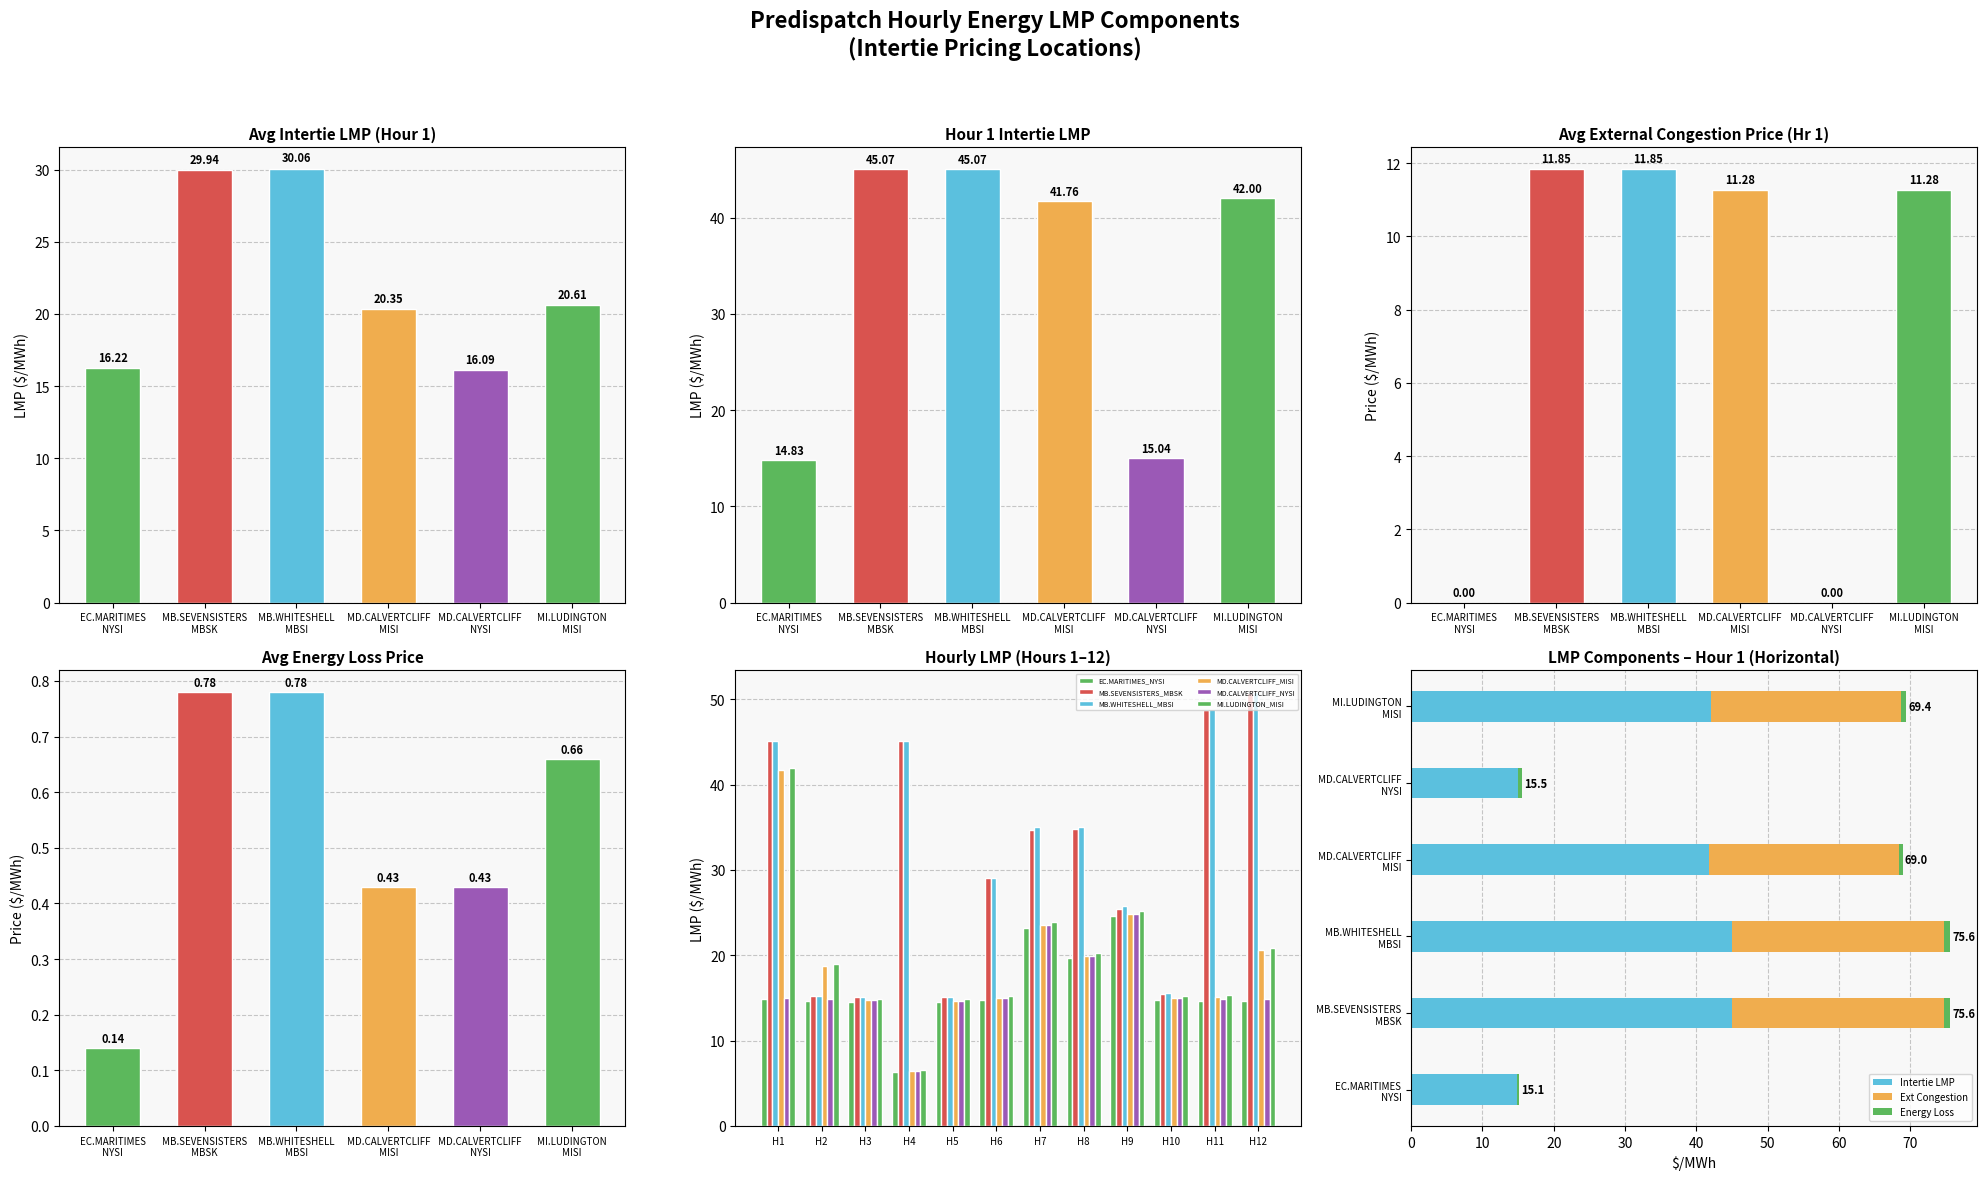

What is the label of the 1st bar from the right?

MI.LUDINGTON
MISI